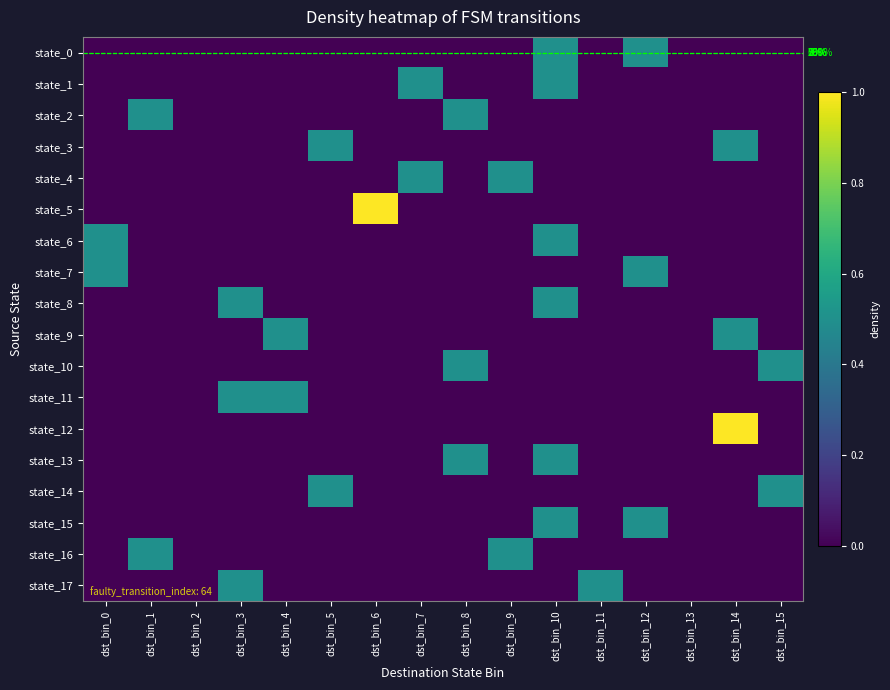

How many series are shown in this chart?

18